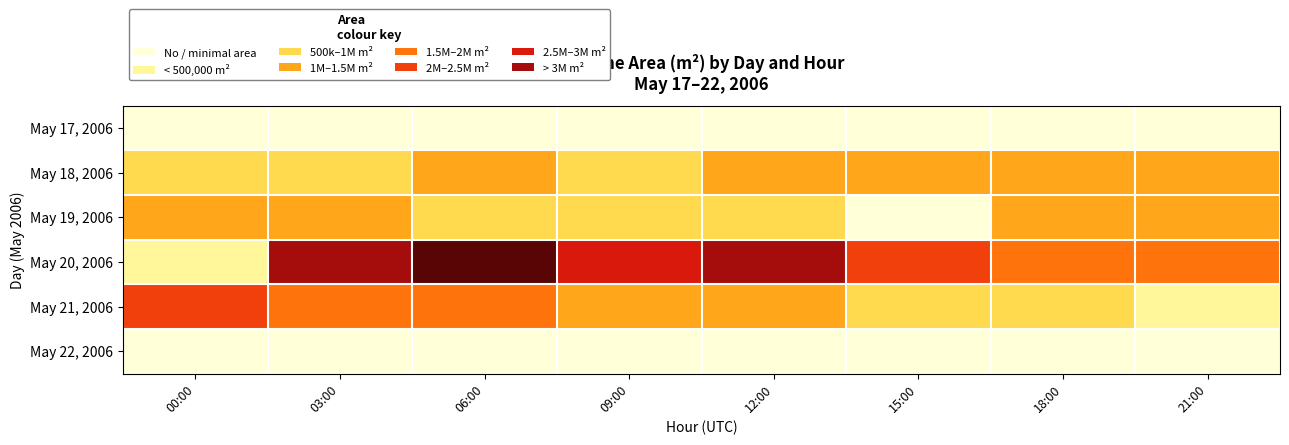

Reading left to right, list all the values displayed in this chart.

May 17, 2006: 00:00=0.0	03:00=0.0	06:00=0.0	09:00=0.0	12:00=0.0	15:00=0.0	18:00=0.7	21:00=1.0
May 18, 2006: 00:00=7.6	03:00=9.3	06:00=12.7	09:00=8.0	12:00=12.7	15:00=14.3	18:00=12.4	21:00=14.6
May 19, 2006: 00:00=13.6	03:00=14.2	06:00=9.2	09:00=8.0	12:00=6.6	15:00=1.1	18:00=12.9	21:00=13.5
May 20, 2006: 00:00=3.9	03:00=34.0	06:00=35.0	09:00=26.1	12:00=33.3	15:00=21.4	18:00=18.5	21:00=19.4
May 21, 2006: 00:00=20.5	03:00=18.2	06:00=18.3	09:00=11.7	12:00=10.5	15:00=9.2	18:00=7.4	21:00=4.7
May 22, 2006: 00:00=1.9	03:00=0.0	06:00=0.0	09:00=0.0	12:00=0.0	15:00=0.0	18:00=0.0	21:00=0.0